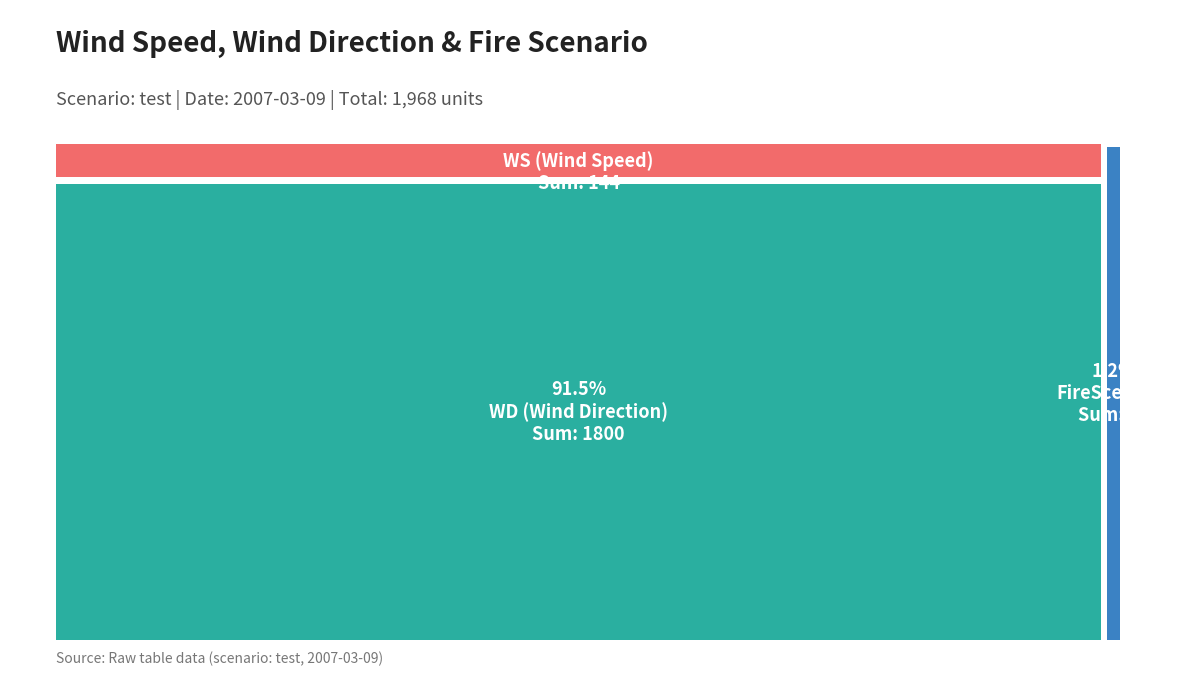

Reading left to right, what are all the values shown in this chart?

WS: 2007-03-09=6	1=6	2=6	3=6	4=6	5=6	6=6	7=6	8=6	9=6	10=6	11=6	12=6	13=6	14=6	15=6	16=6	17=6	18=6	19=6	20=6	21=6	22=6	23=6
WD: 2007-03-09=75	1=75	2=75	3=75	4=75	5=75	6=75	7=75	8=75	9=75	10=75	11=75	12=75	13=75	14=75	15=75	16=75	17=75	18=75	19=75	20=75	21=75	22=75	23=75
FireScenario: 2007-03-09=1	1=1	2=1	3=1	4=1	5=1	6=1	7=1	8=1	9=1	10=1	11=1	12=1	13=1	14=1	15=1	16=1	17=1	18=1	19=1	20=1	21=1	22=1	23=1